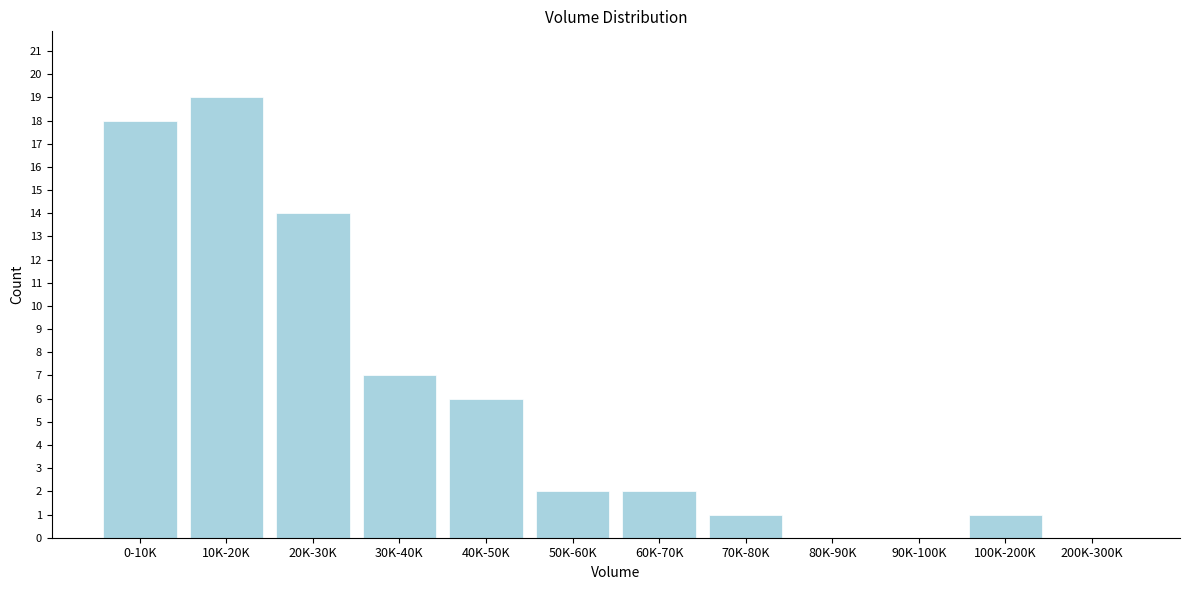

Reading right to left, list all the values displayed in this chart.

200K-300K=0	100K-200K=1	90K-100K=0	80K-90K=0	70K-80K=1	60K-70K=2	50K-60K=2	40K-50K=6	30K-40K=7	20K-30K=14	10K-20K=19	0-10K=18